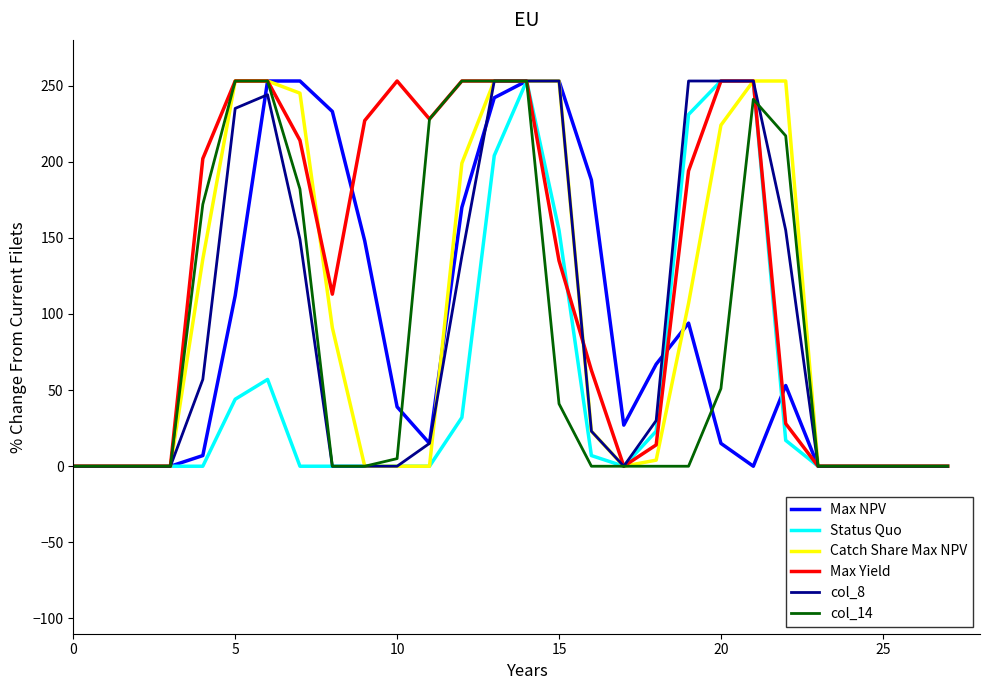

Which series has the largest total across all categories?

Max Yield